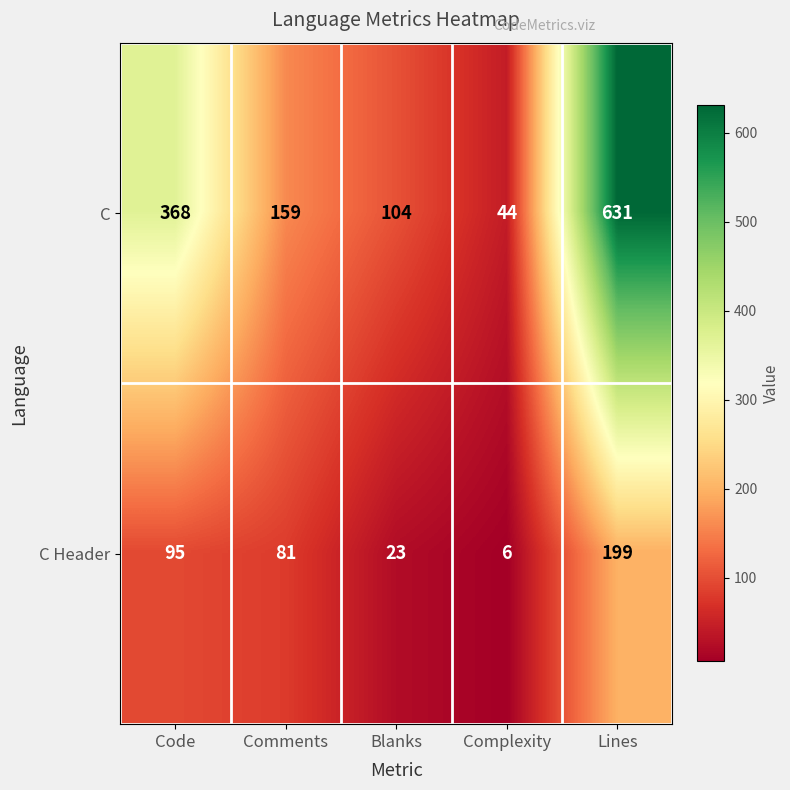

Rank the series at Lines from lowest to highest value.

C Header, C